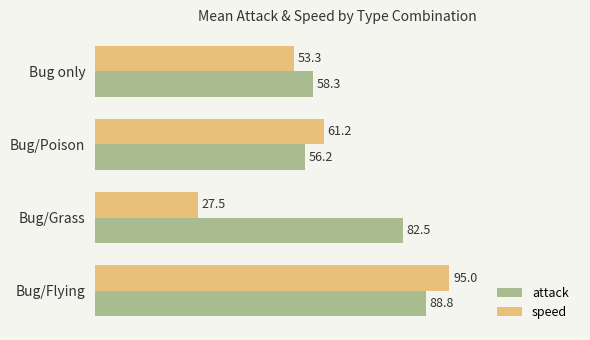

What is the minimum value for speed?

27.5